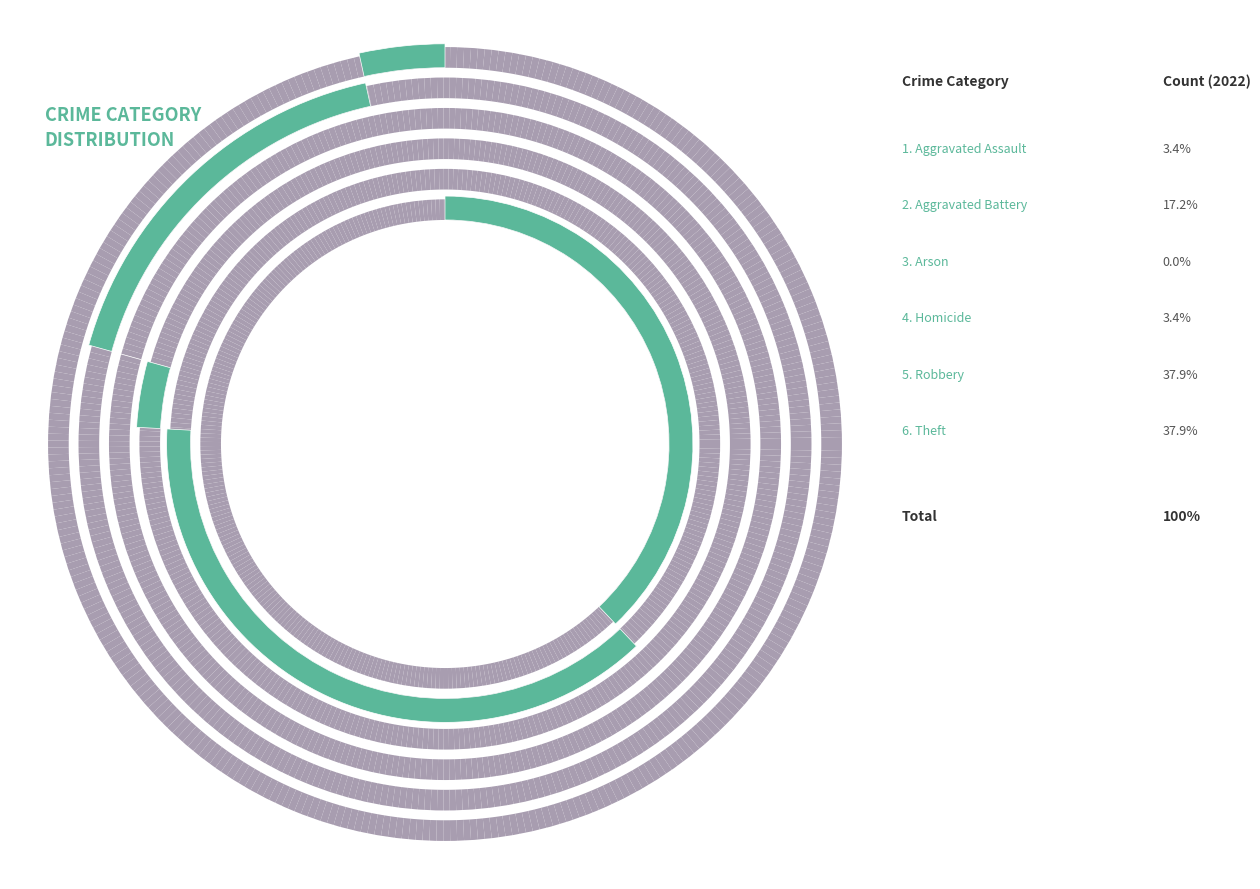

To the nearest percent, what is the average slice percentage?

17%